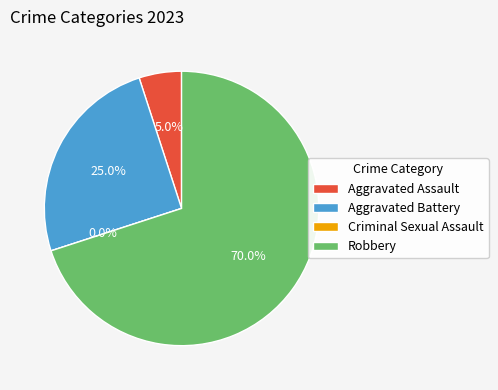

To the nearest percent, what percentage of the pie is Aggravated Battery?

25%